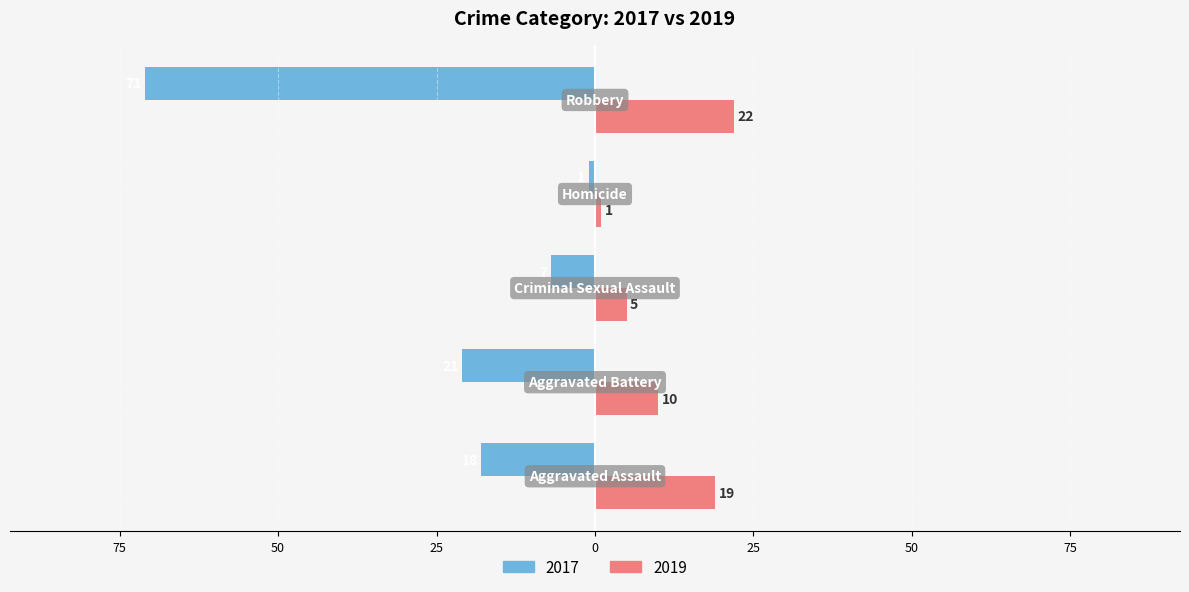

Reading left to right, extract all data points from this chart.

2017: -18	-21	-7	-1	-71
2019: 19	10	5	1	22